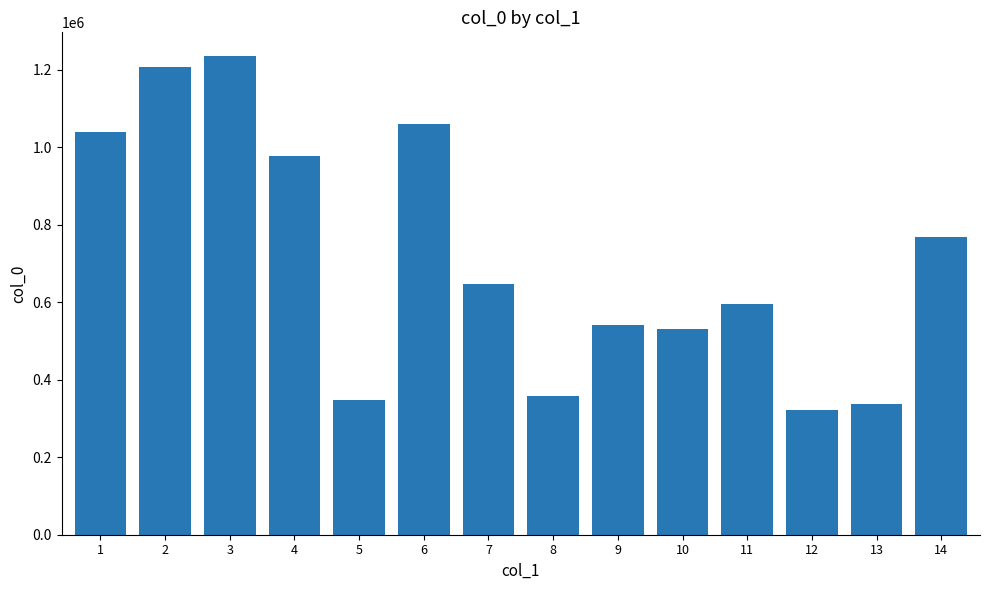

What is the maximum value shown in the chart?

1234576